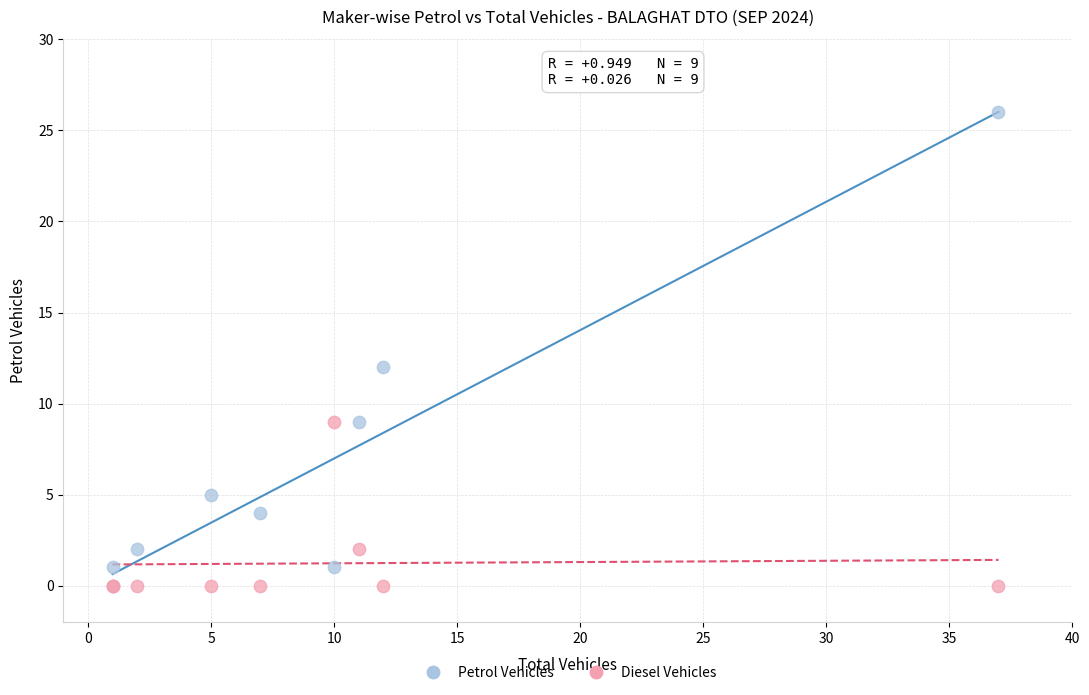

Which series has the widest spread of Y values?

Petrol Vehicles